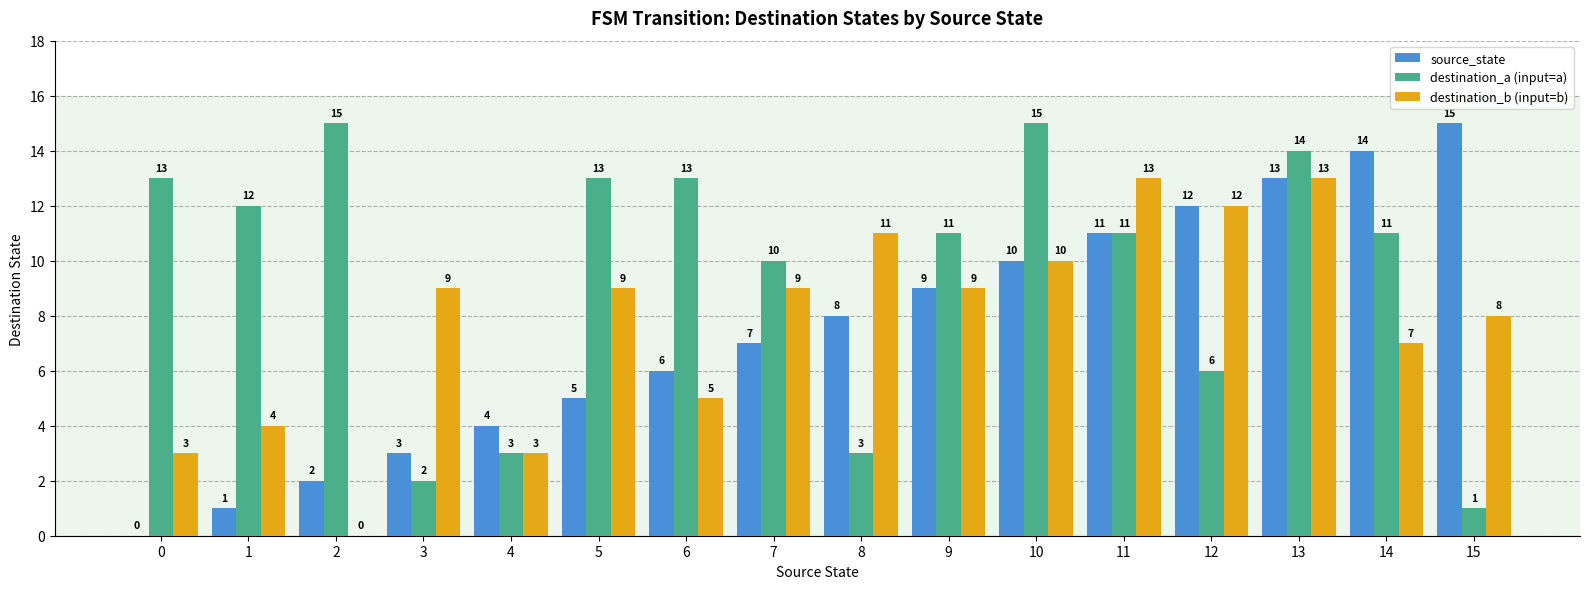

At which label is destination_b (input=b) closest to 6?

6